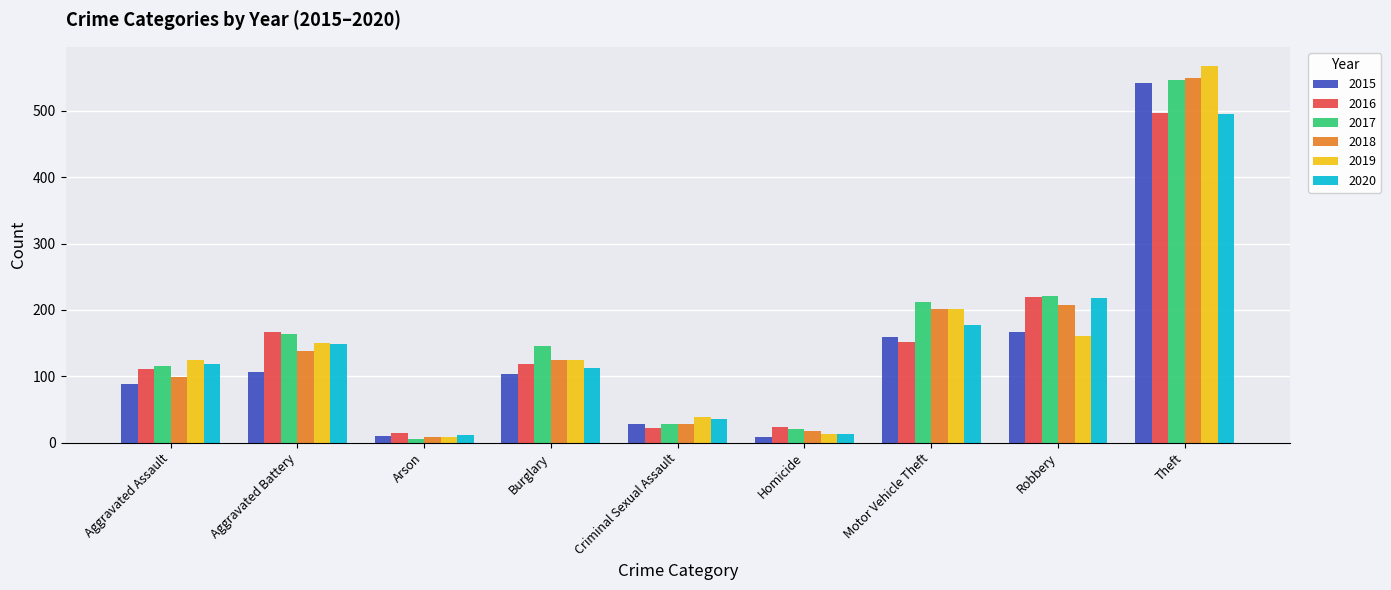

What is the sum of the 2015 values at Arson and Theft?

552